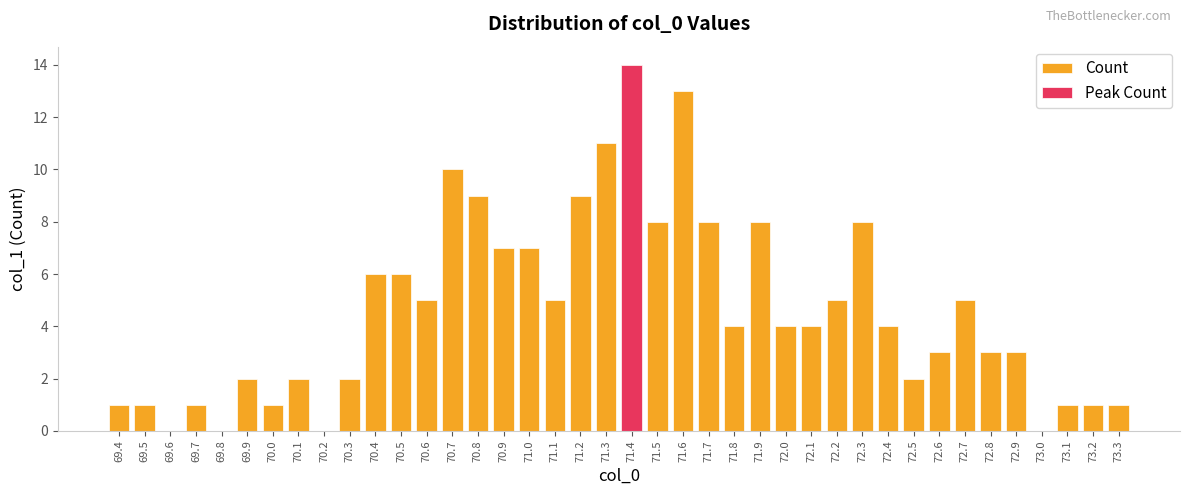

Count the number of categories in the chart.

40